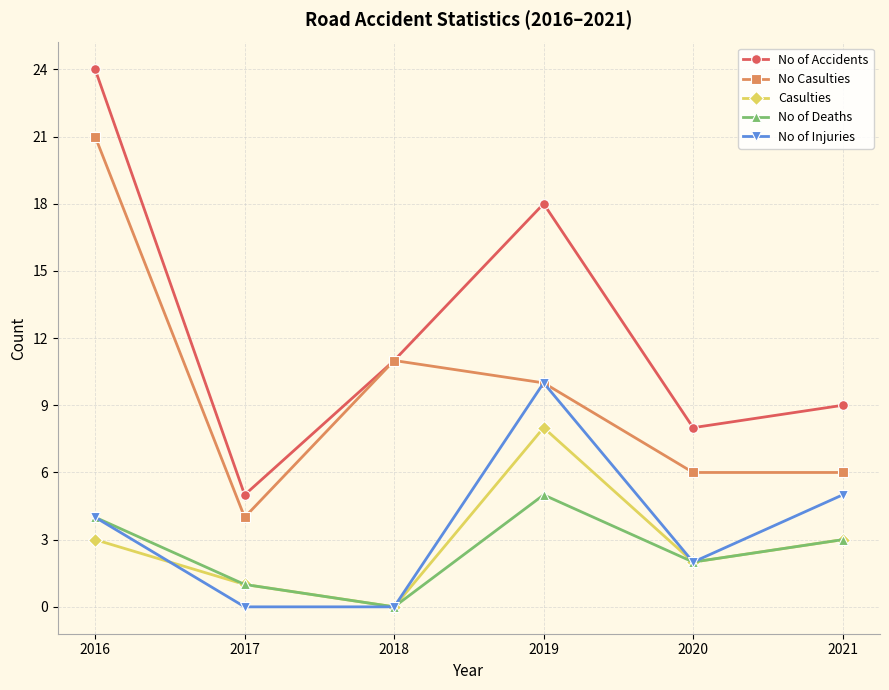

List the series in order of their peak value, lowest first.

No of Deaths, Casulties, No of Injuries, No Casulties, No of Accidents